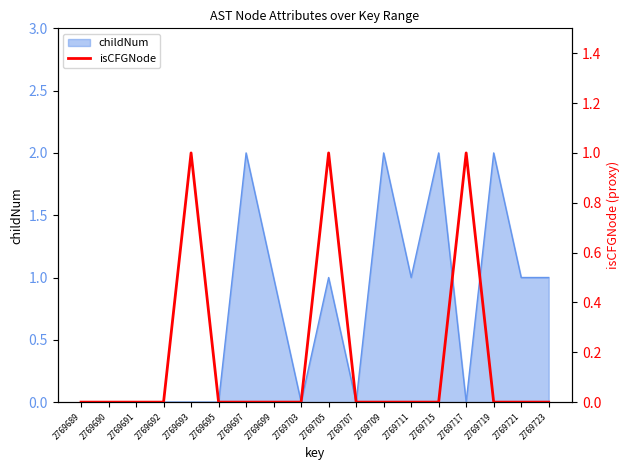

The childNum series shows 1 at 2769719. True or false?

False